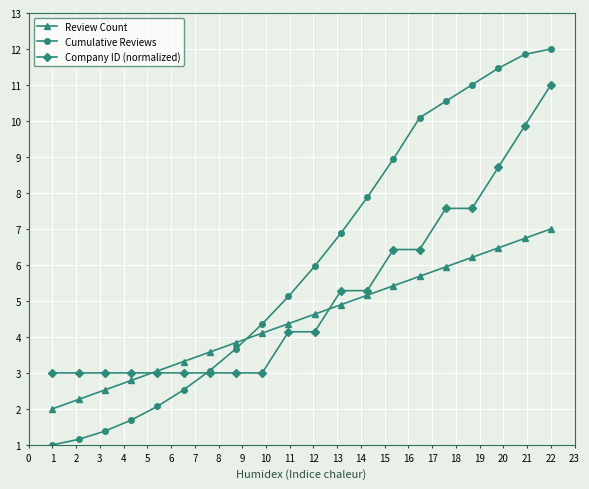

What is the greatest value displayed?

12.0